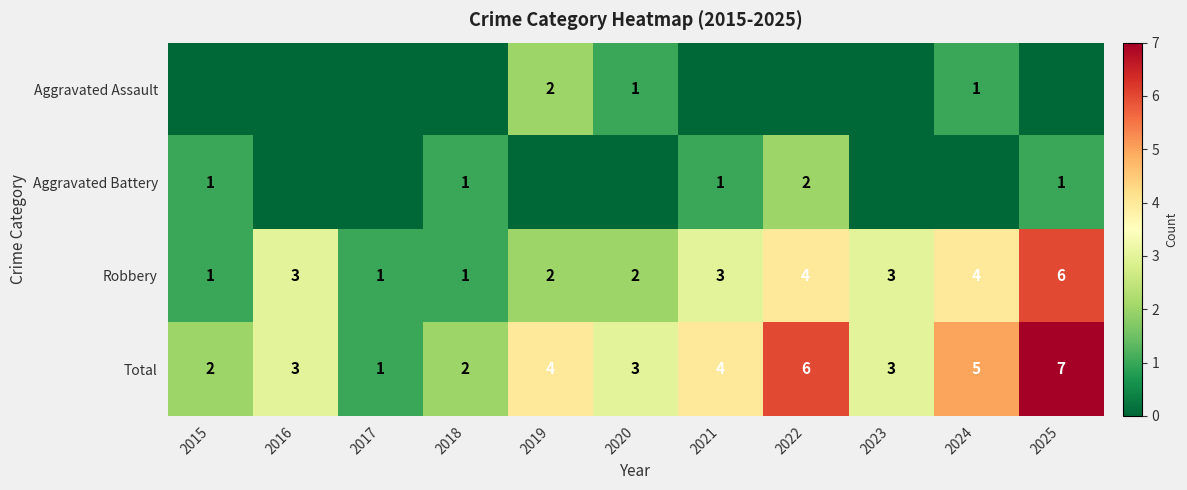

What is the maximum value shown in the chart?

7